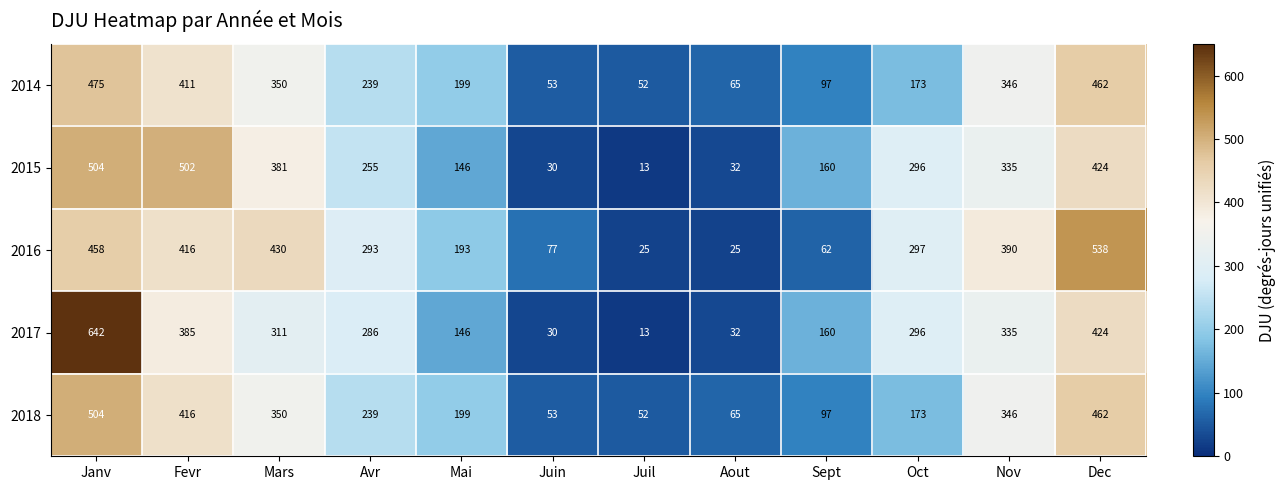

The 2016 series shows 62 at Sept. True or false?

True